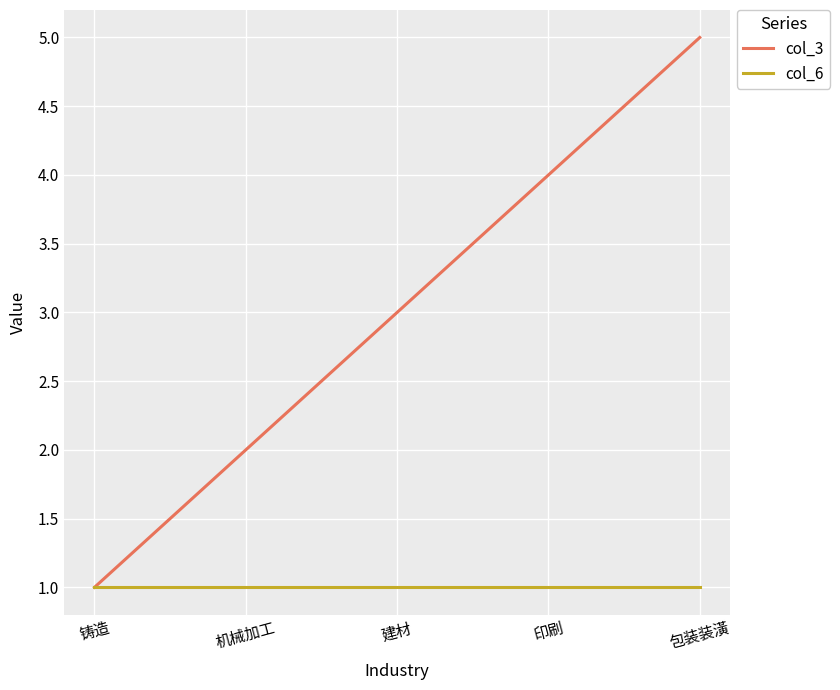

True or false: col_6 has a value of 0 at 包装装潢.

False